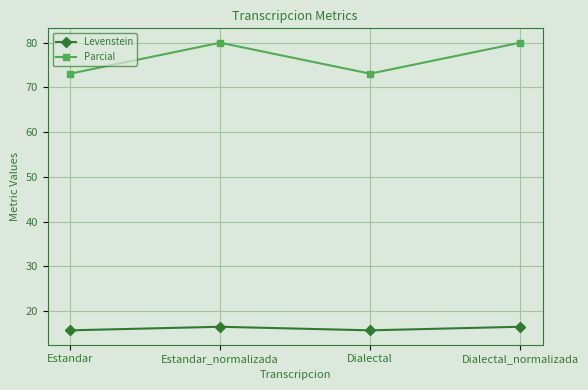

Between Estandar and Dialectal_normalizada, which series saw the biggest shift?

Parcial